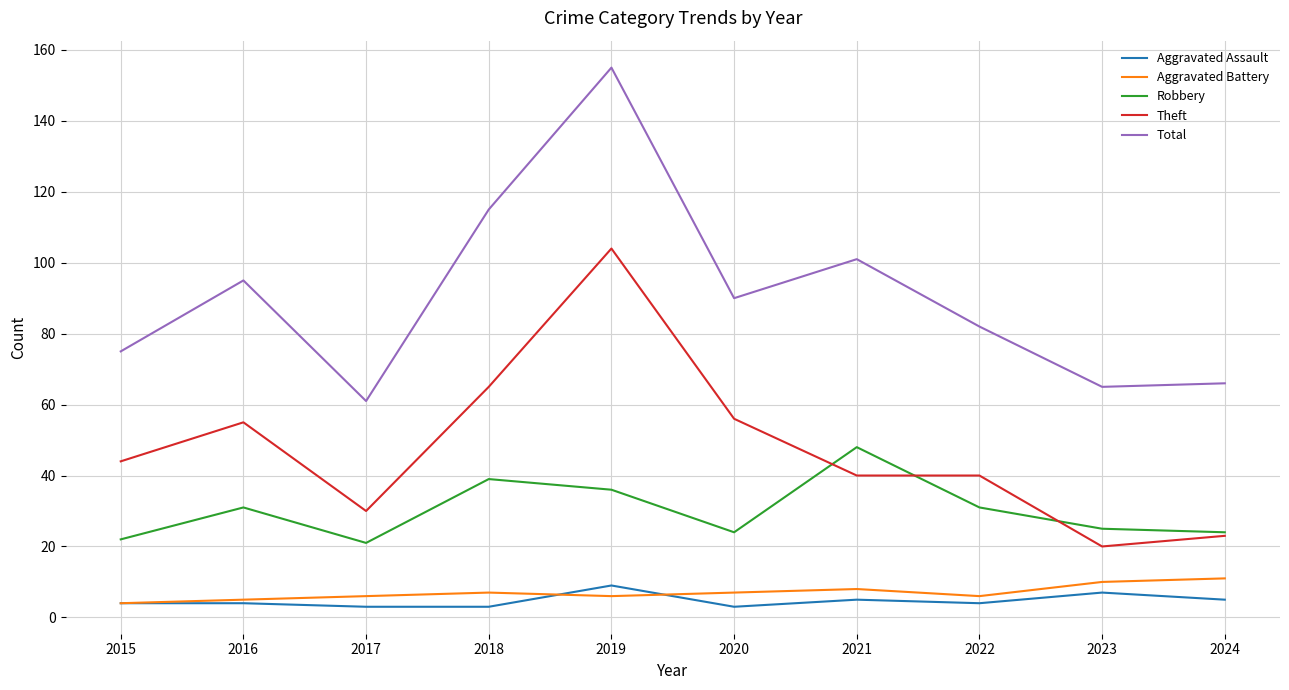

The Theft series shows 40 at 2024. True or false?

False